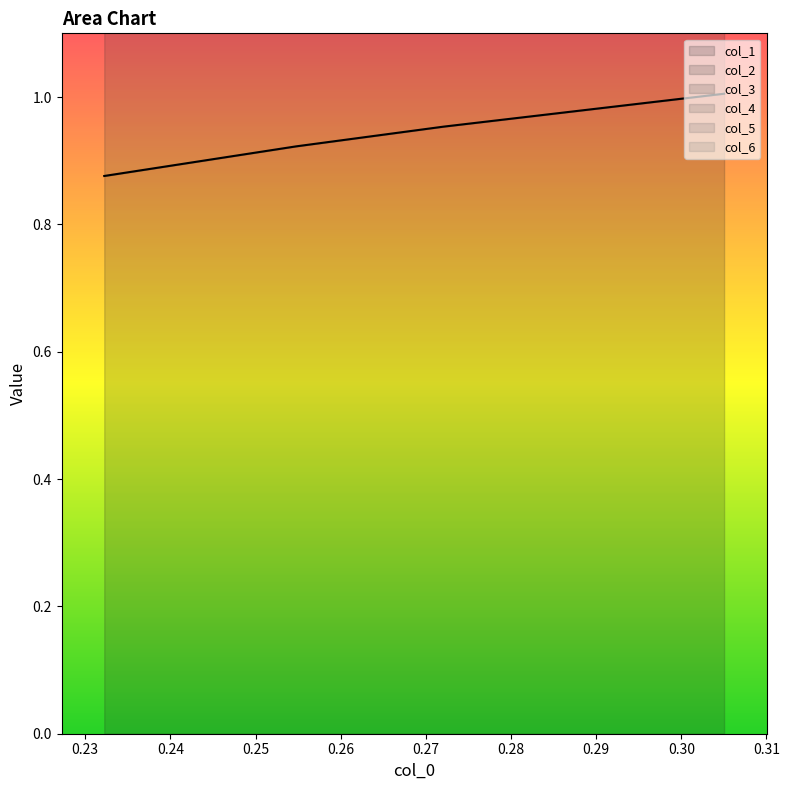

What is the total value across all series at 0.232235702?

14.7